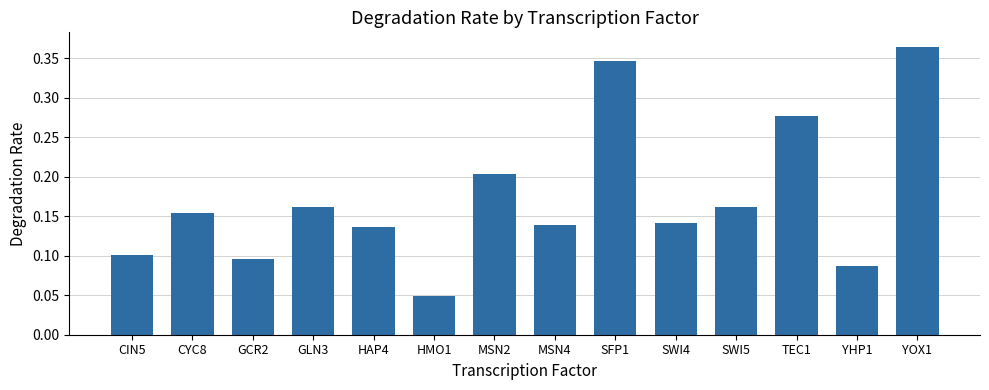

Is it true that the value at SWI4 is 0.2?

False